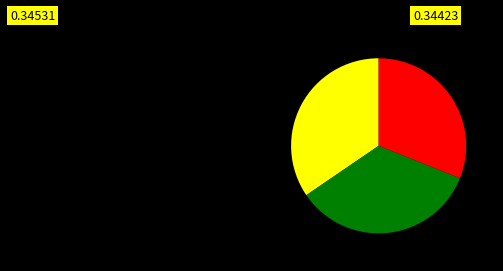

Does any single category account for the majority?

No